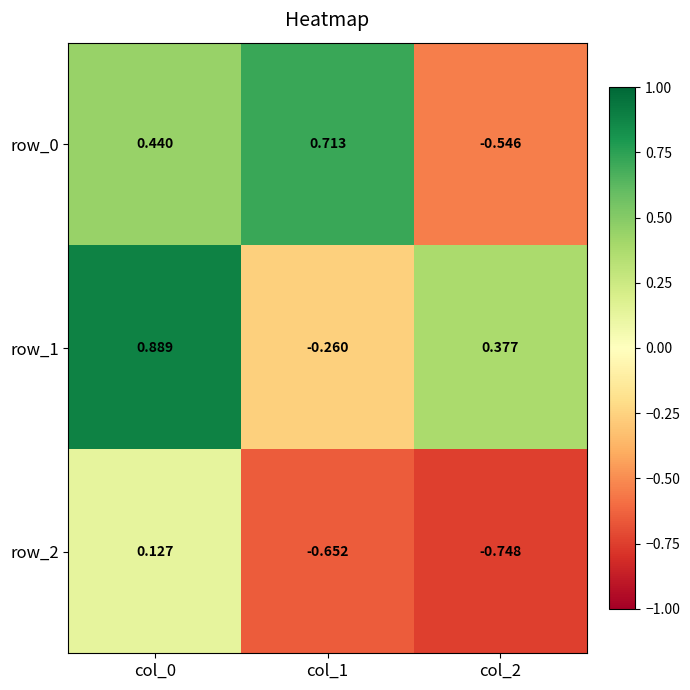

What is the total value across all series at col_0?

1.5